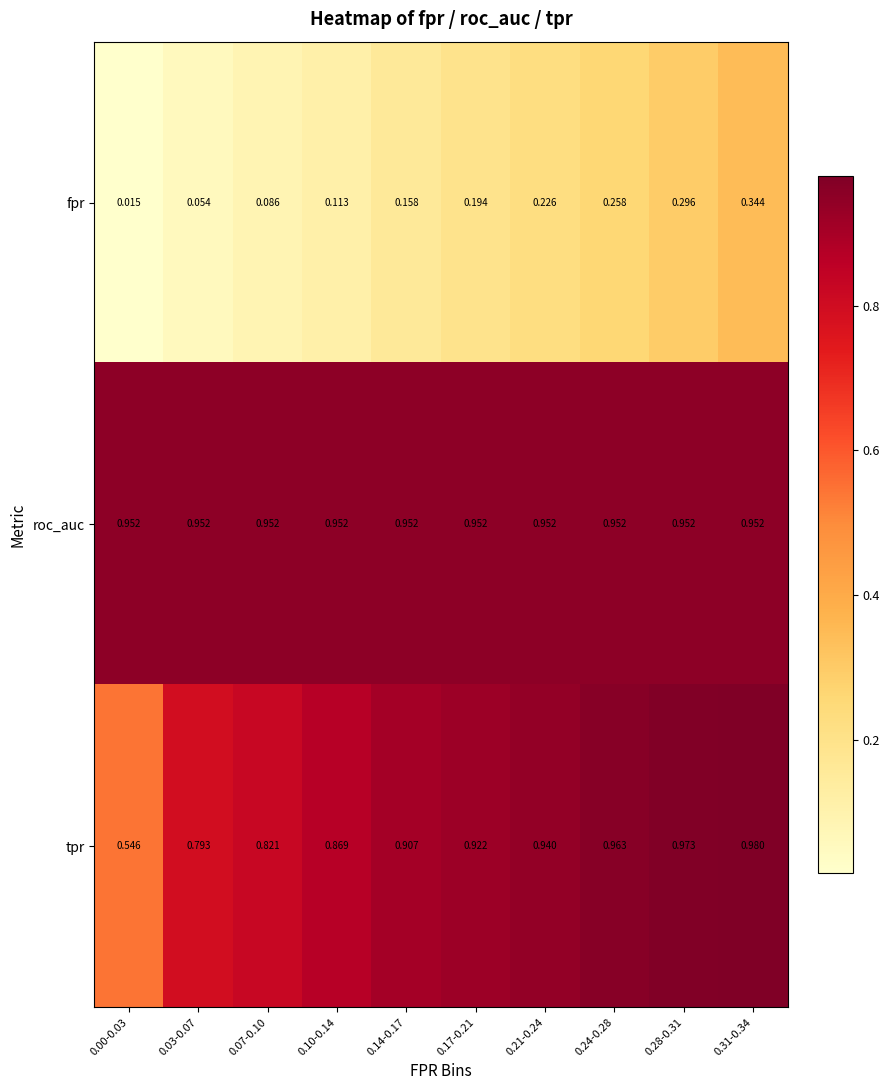

Which series has the widest spread of values?

tpr